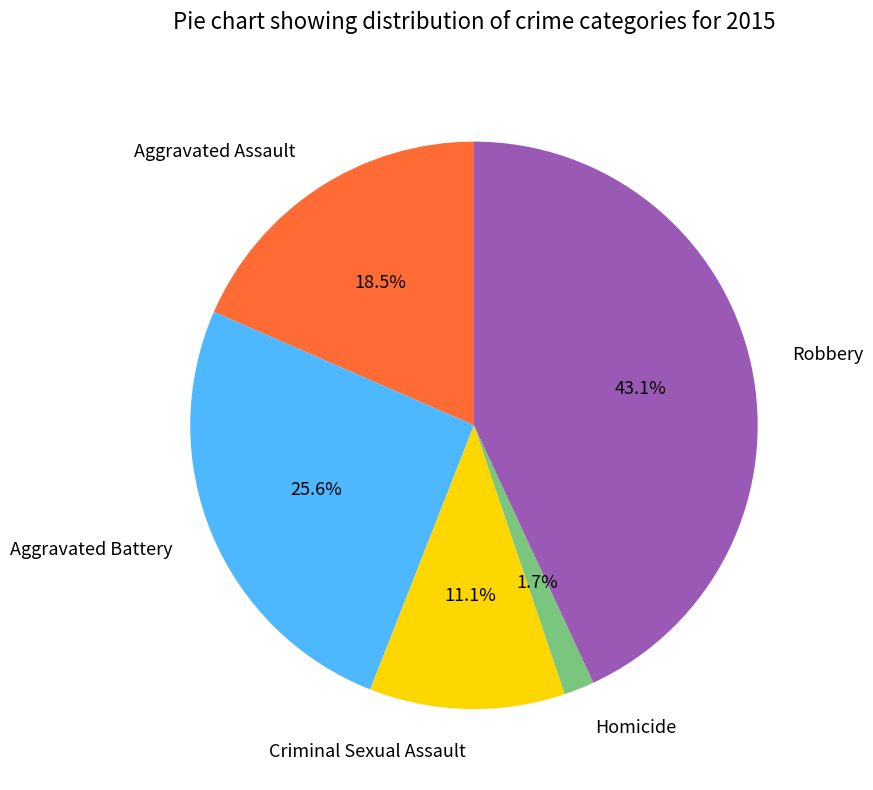

Which category has the smallest portion of the pie?

Homicide